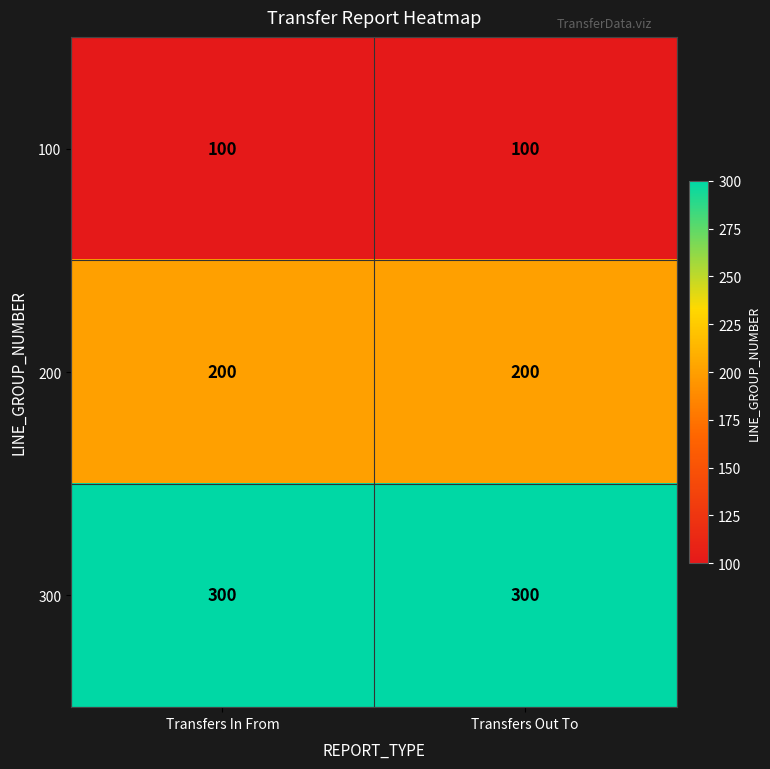

Reading left to right, transcribe all the data shown in this chart.

100: Transfers In From=100	Transfers Out To=100
200: Transfers In From=200	Transfers Out To=200
300: Transfers In From=300	Transfers Out To=300